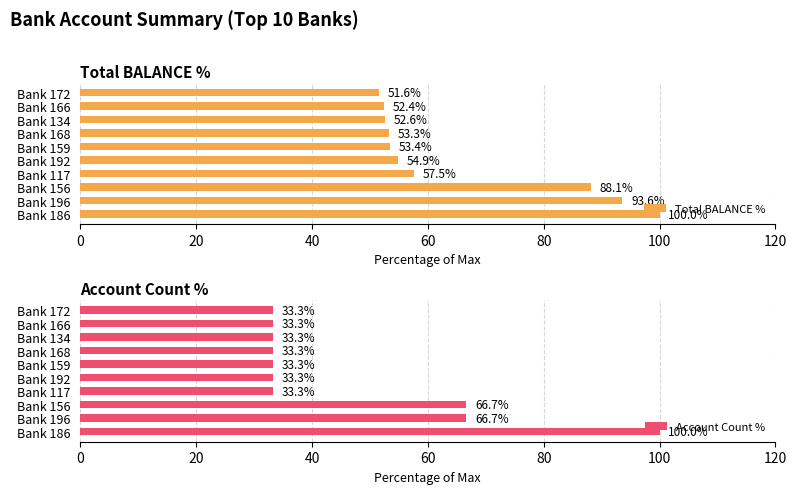

Rank the series by their average value, from highest to lowest.

Total BALANCE %, Account Count %